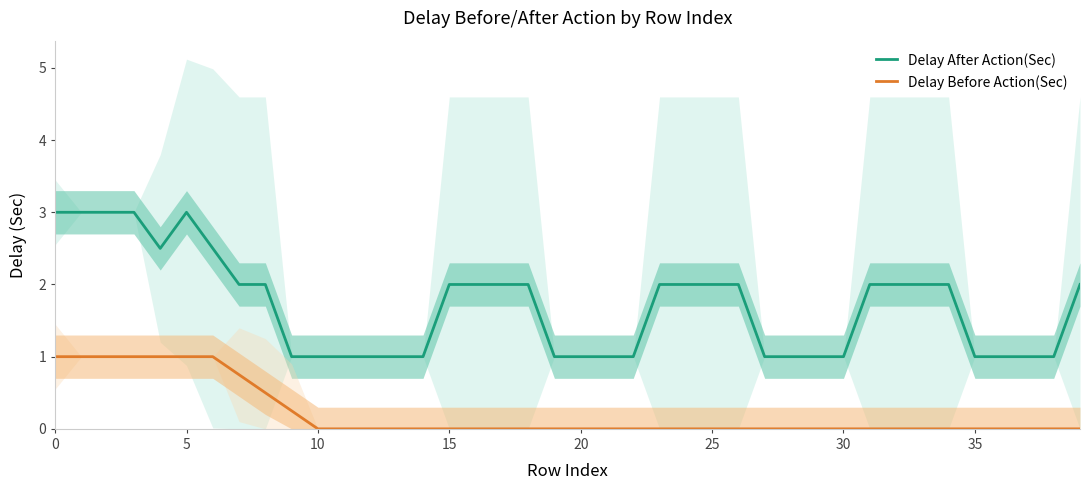

What is the value of the Delay After Action(Sec) point at the 30th from the left?

1.0